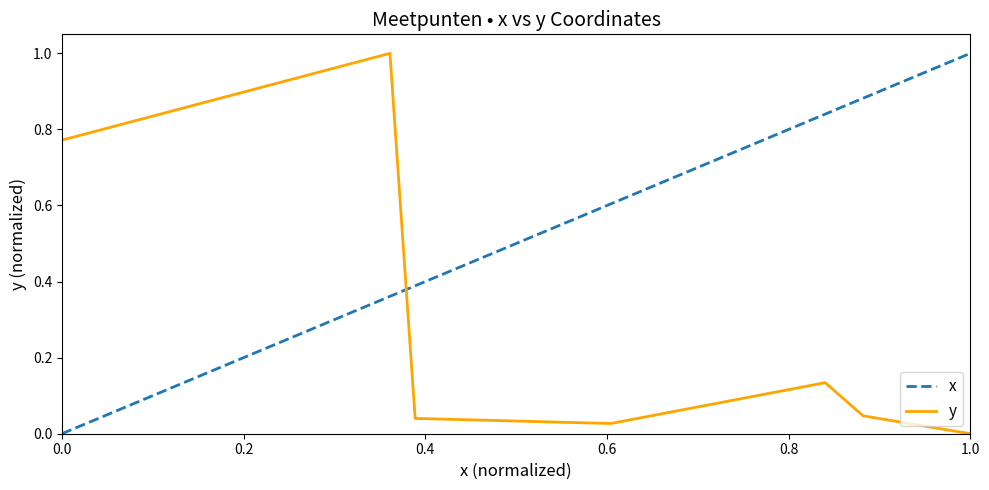

Between 0.8 and 0.0, which is larger?

0.8